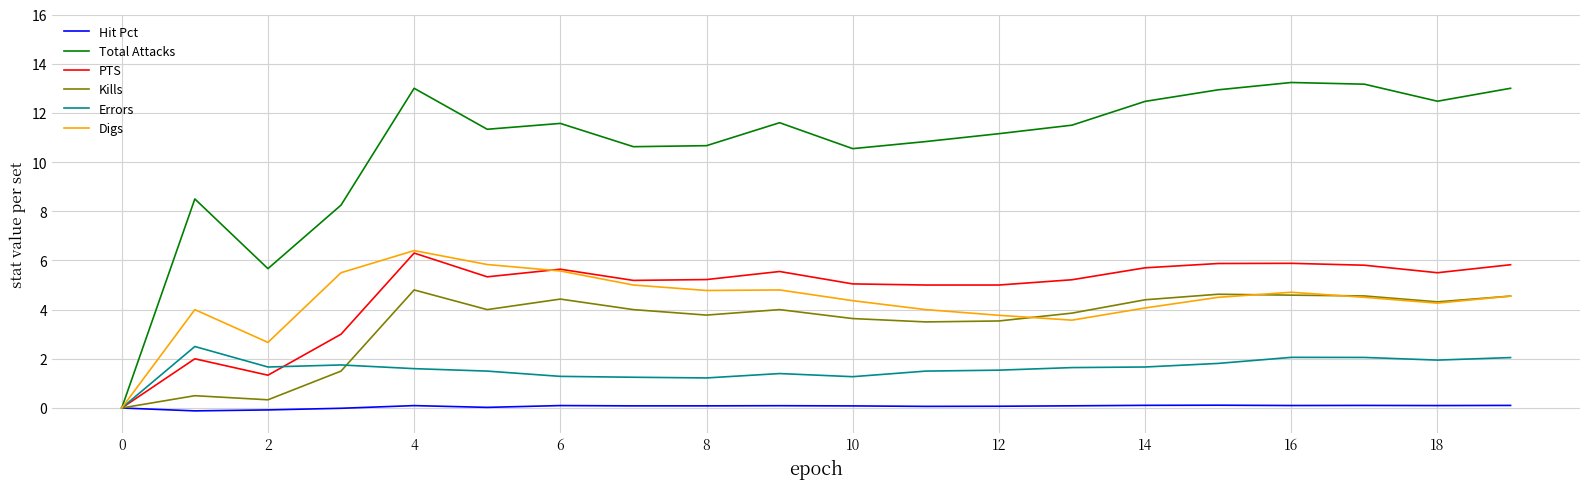

What is the maximum value shown in the chart?

13.2